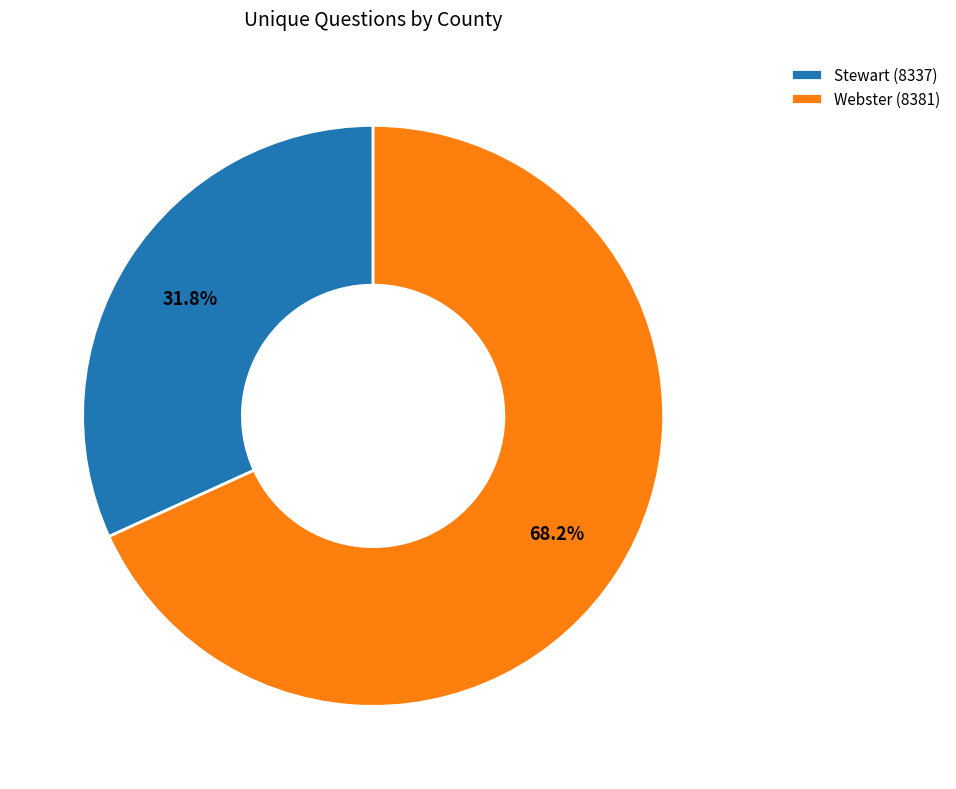

Approximately how many times larger is the value at Stewart (8337) compared to Webster (8381)?

0.5